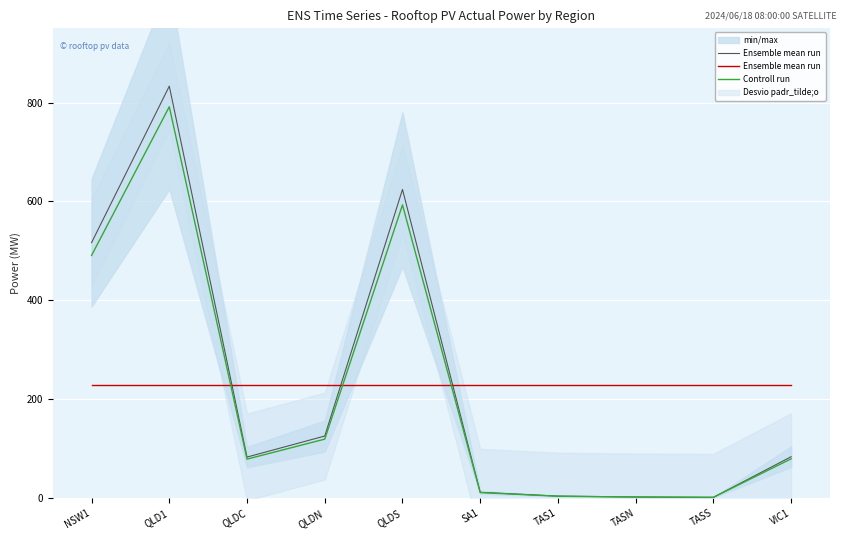

True or false: Ensemble mean run  has more than 2 points higher than both neighbors.

False